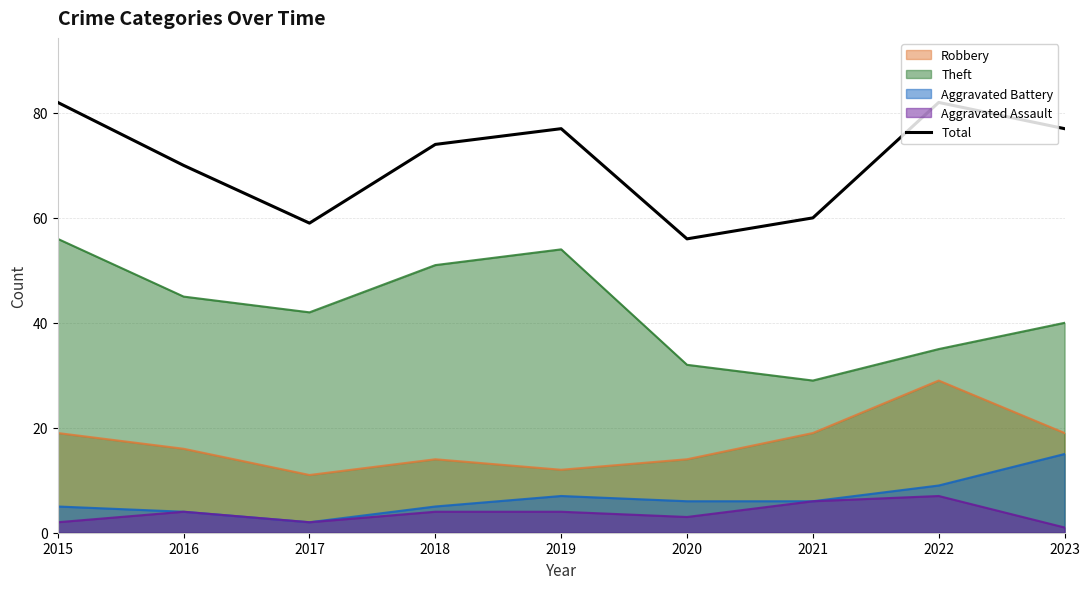

Is it true that the value at 2016 is 70?

True